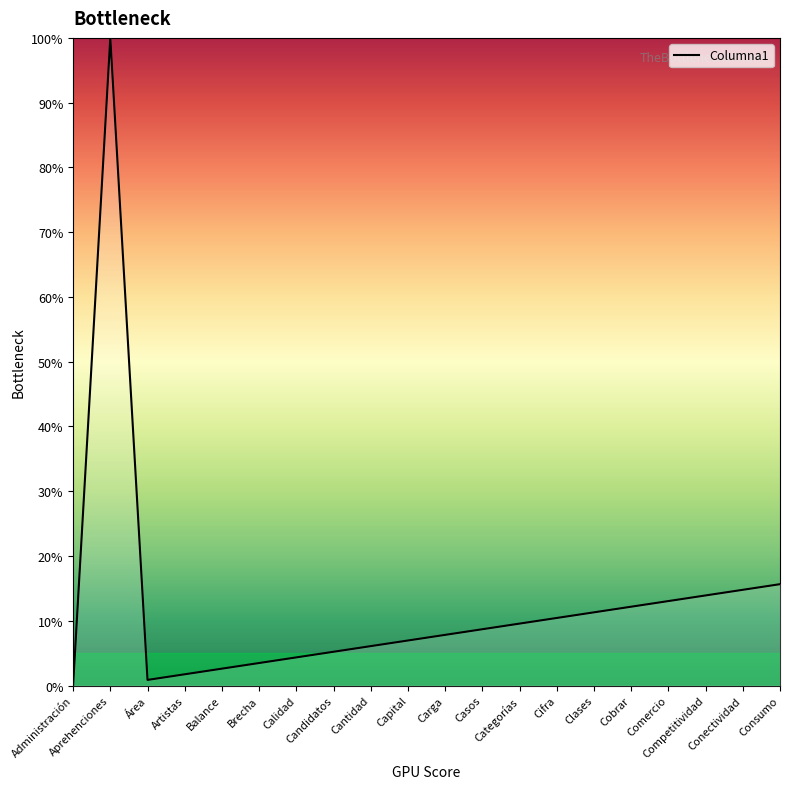

What is the difference between the maximum and minimum values?

100.0